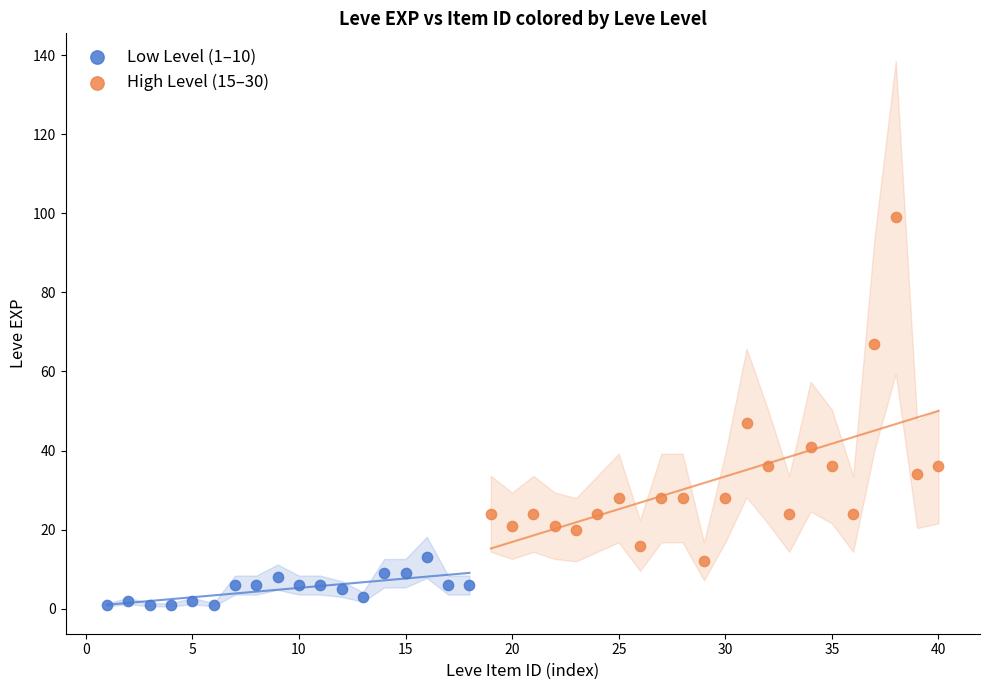

Which series has the largest Y range (max minus min)?

High Level (15–30)